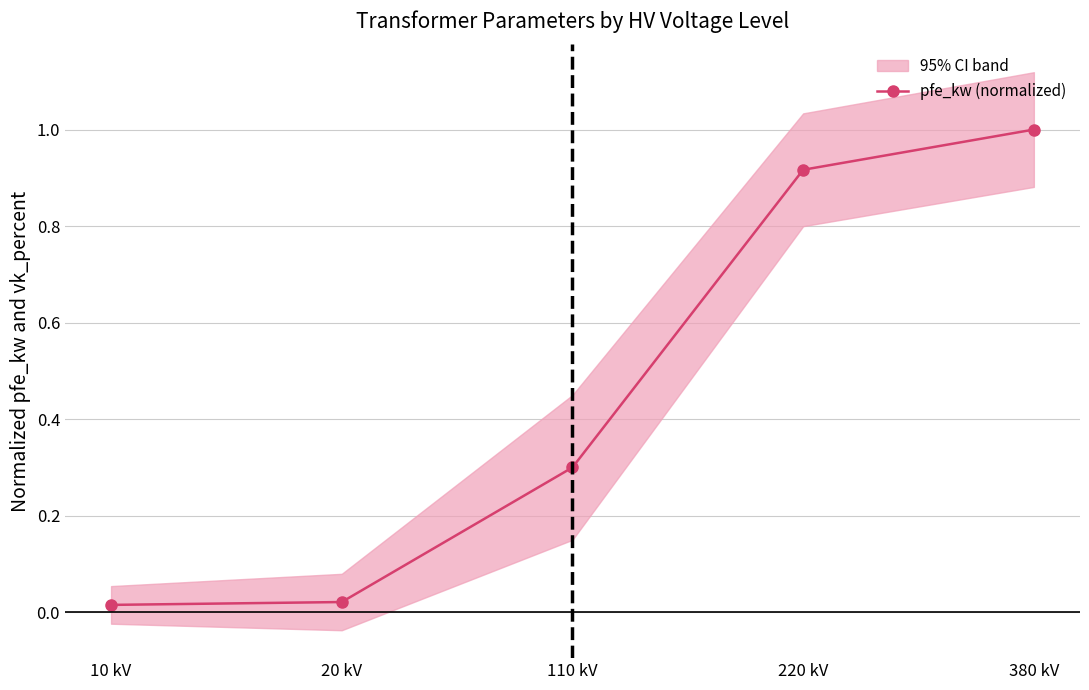

What is the sum of the values at 110 kV and 380 kV?

1.3